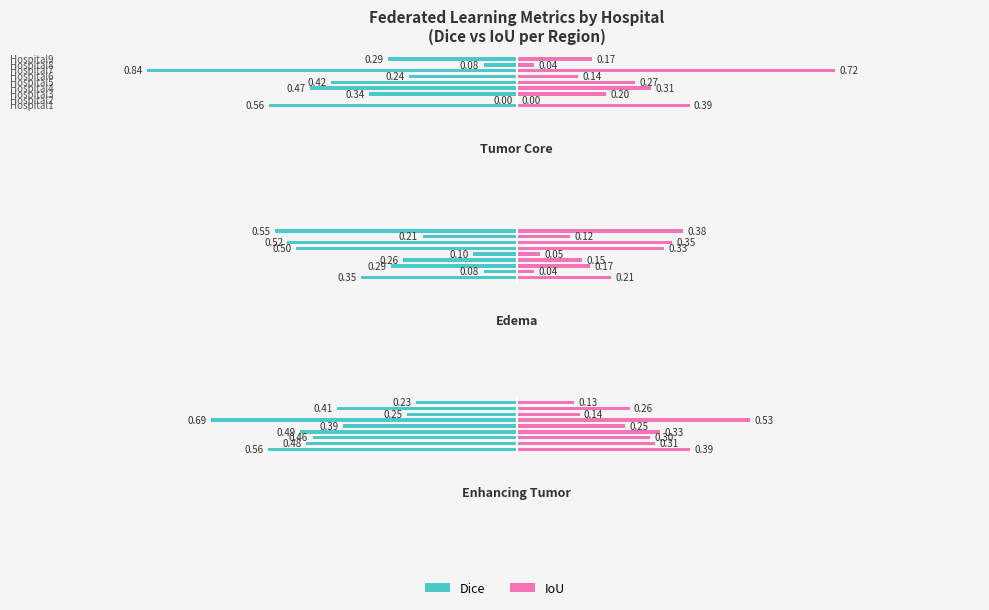

What is the average value of the Dice series?

-0.4